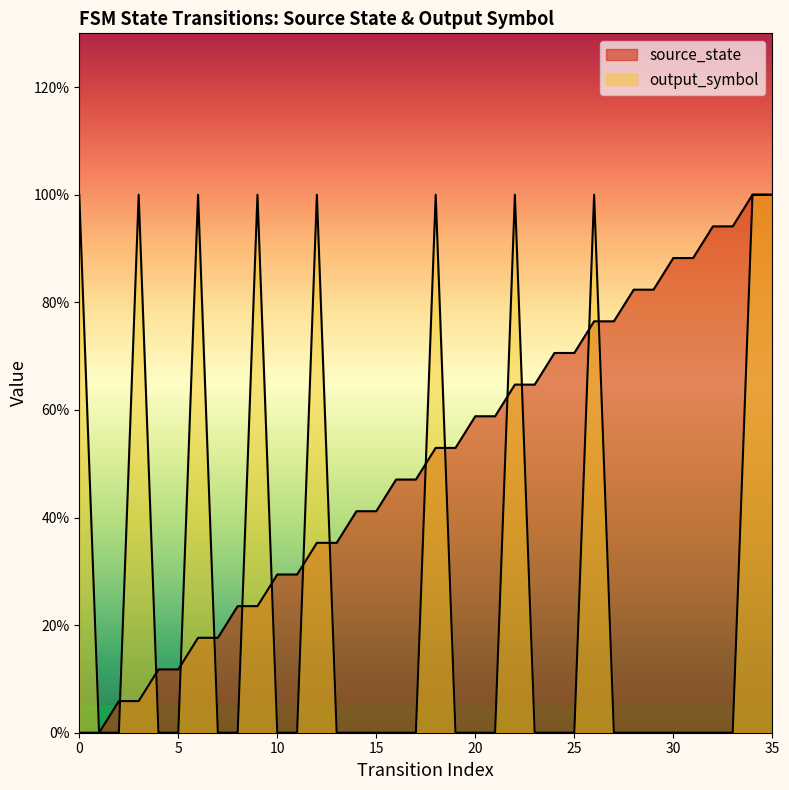

How many intersections are there between source_state and output_symbol?

14